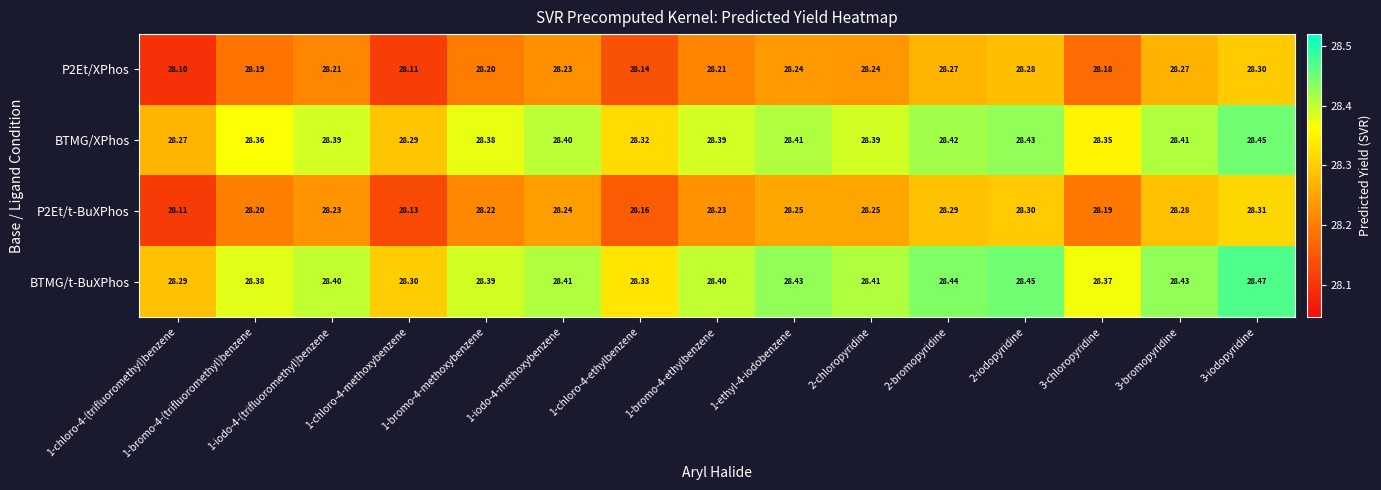

Which series has the largest total across all categories?

BTMG/t-BuXPhos